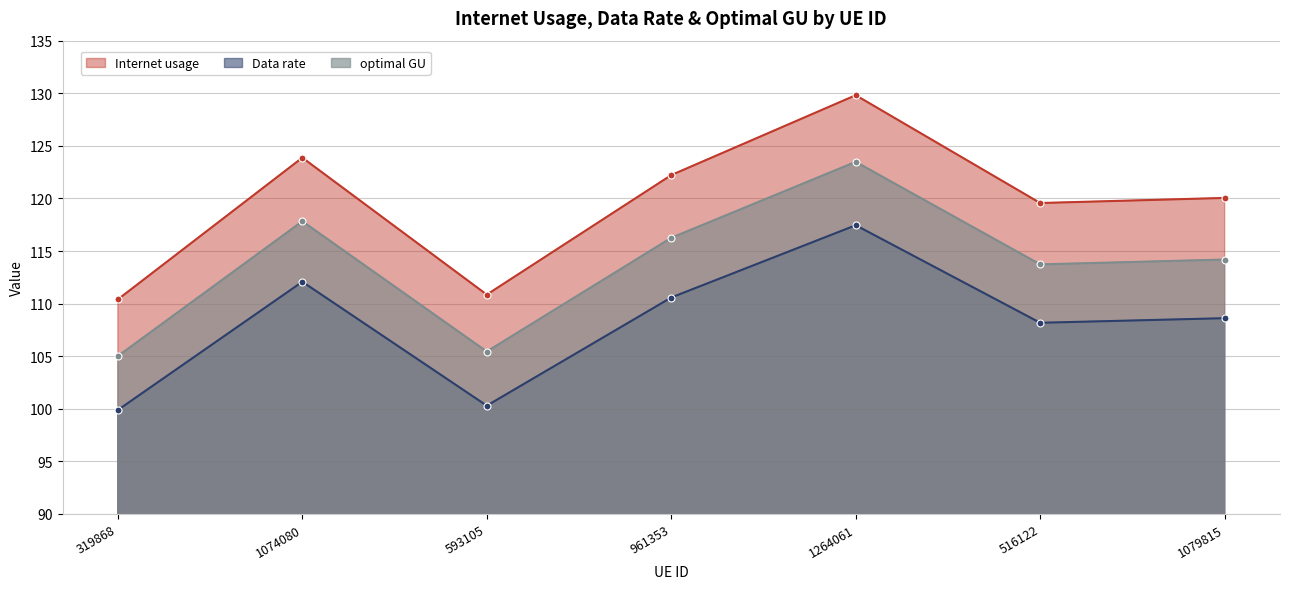

Reading left to right, list all the values displayed in this chart.

Internet usage: 110.4	123.9	110.9	122.2	129.8	119.6	120.0
Data rate: 99.9	112.1	100.3	110.6	117.5	108.2	108.6
optimal GU: 105.0	117.8	105.4	116.3	123.5	113.7	114.2